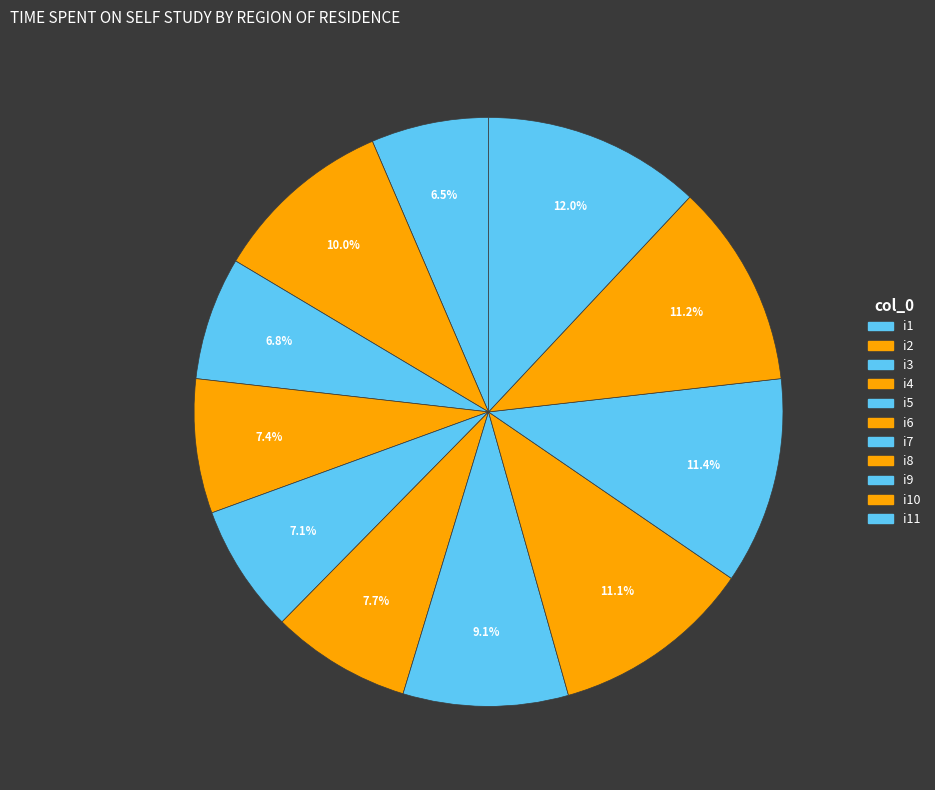

What portion of the pie excludes i3?

93.2%